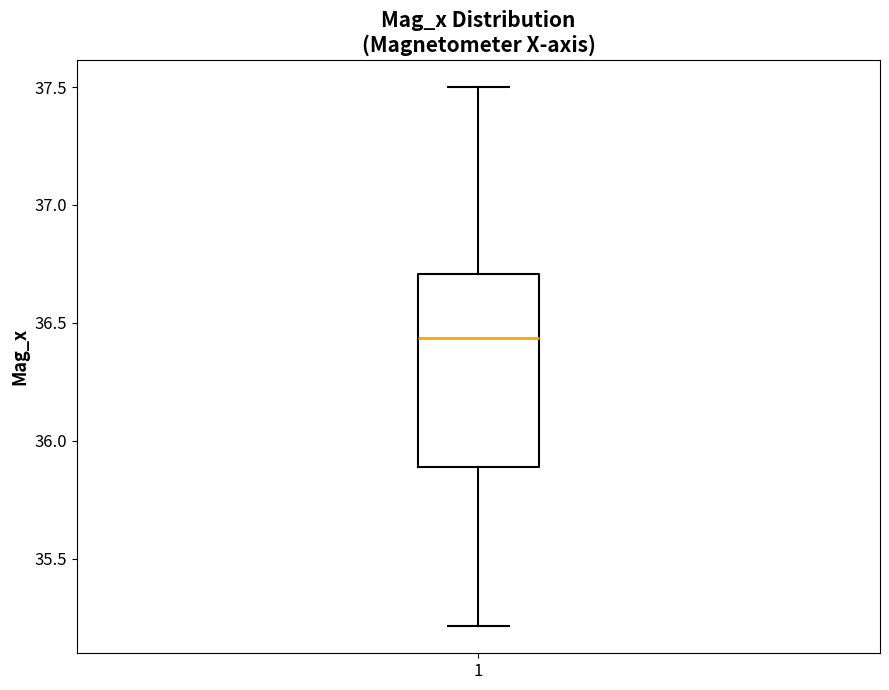

Where is the lower edge of the box at x = 1 on the y-axis? The values are not printed on the chart, so give them approximately, as read against the axis.

35.90